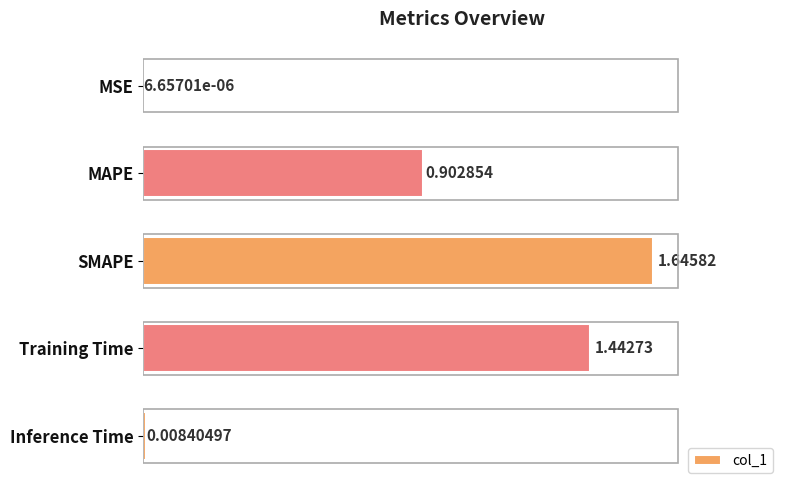

Does the chart contain stacked bars?

No